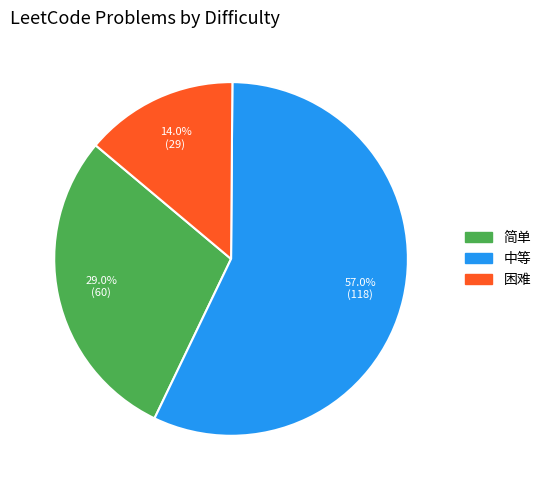

What is the largest slice in the pie chart?

中等